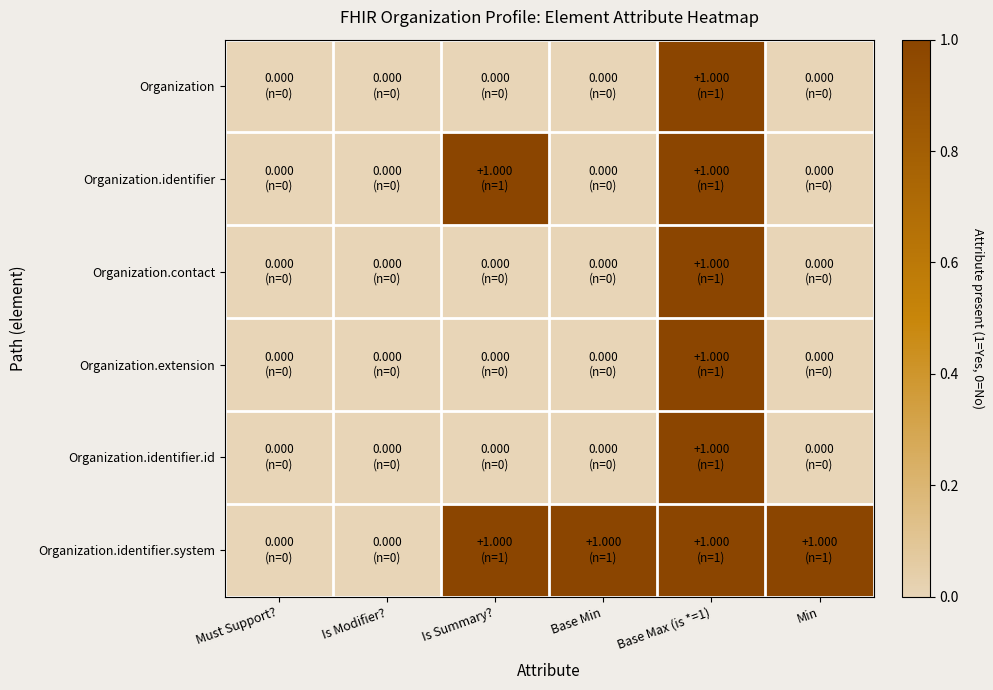

Which series has the largest total across all categories?

Organization.identifier.system